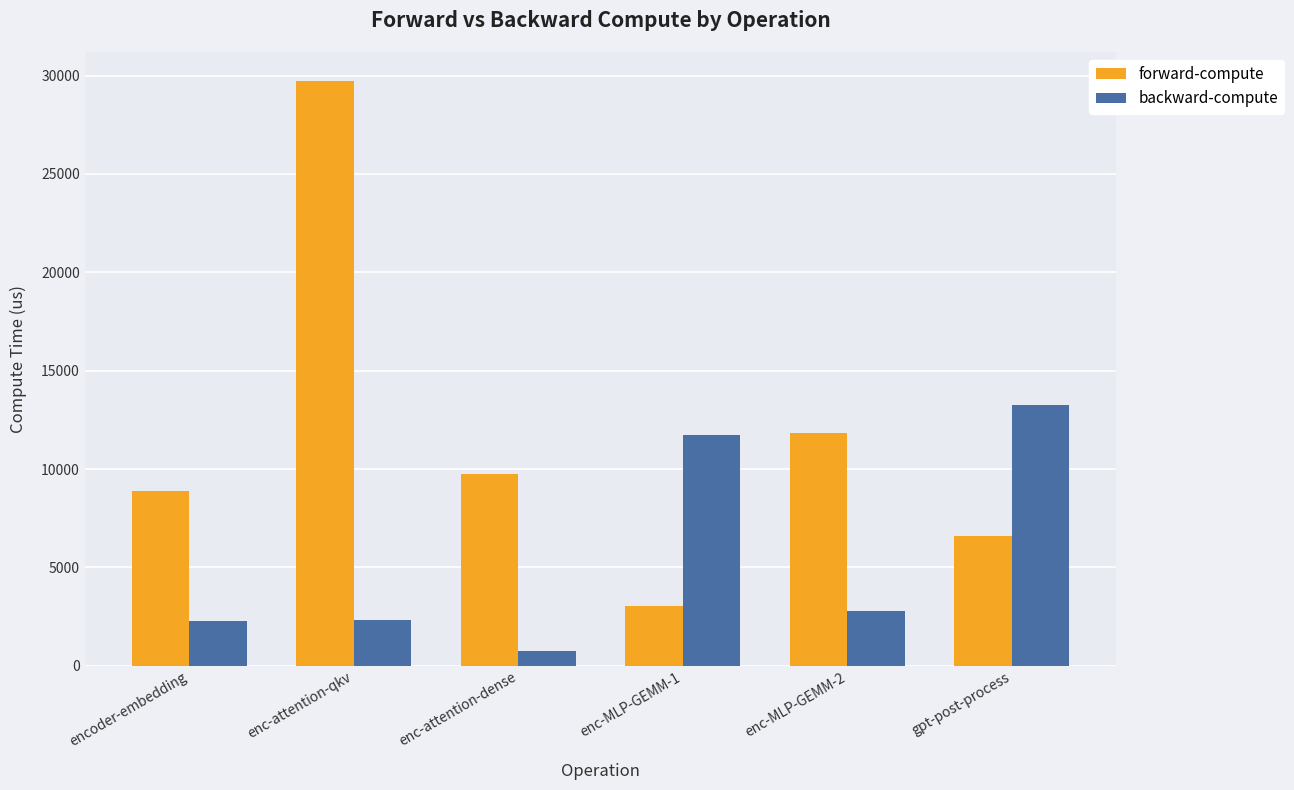

What is the difference between the forward-compute values at enc-attention-dense and enc-attention-qkv?

19991.6